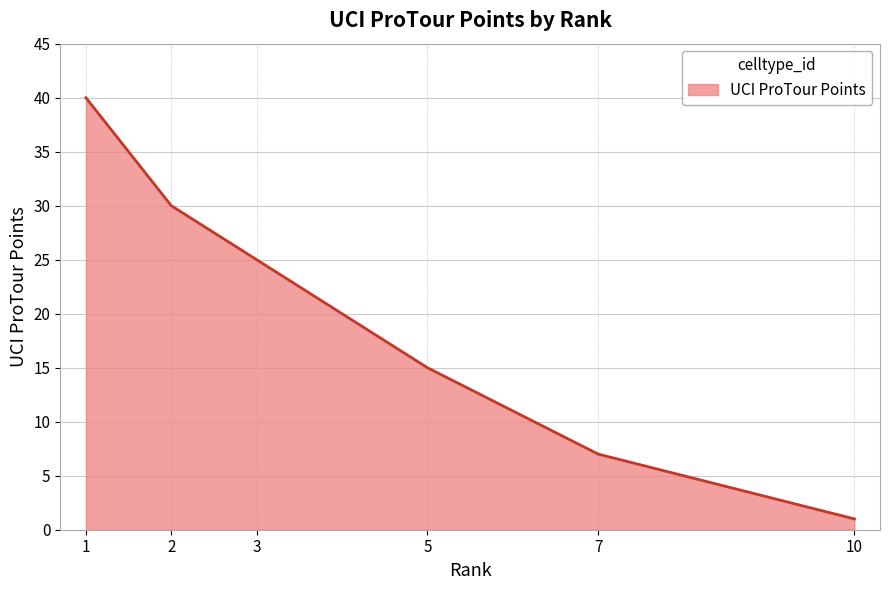

Which has a higher value, 2 or 7?

2